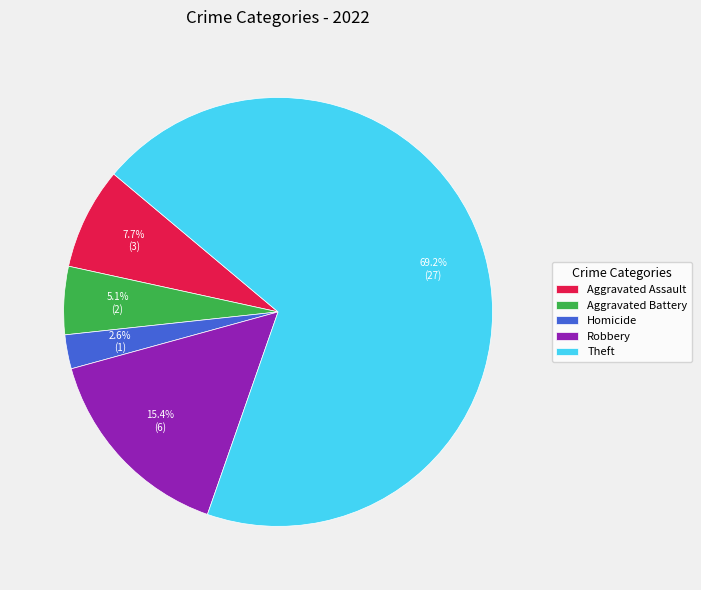

How many segments does this pie chart have?

5